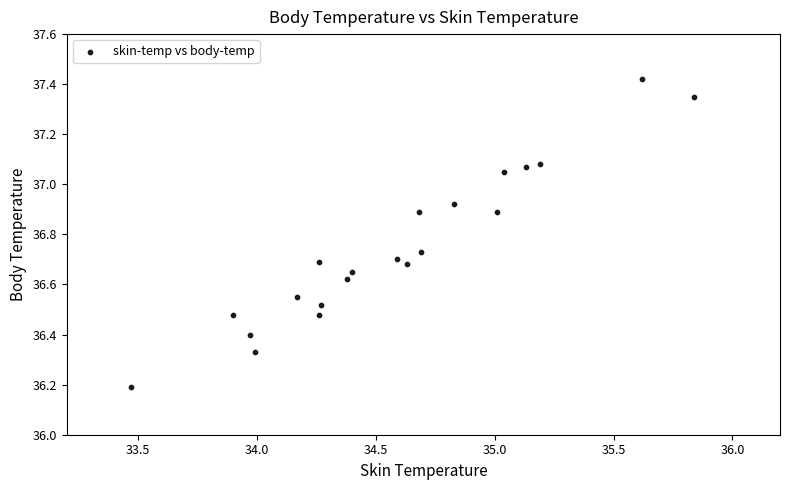

What Y value in the scatter plot is closest to 36?

36.2